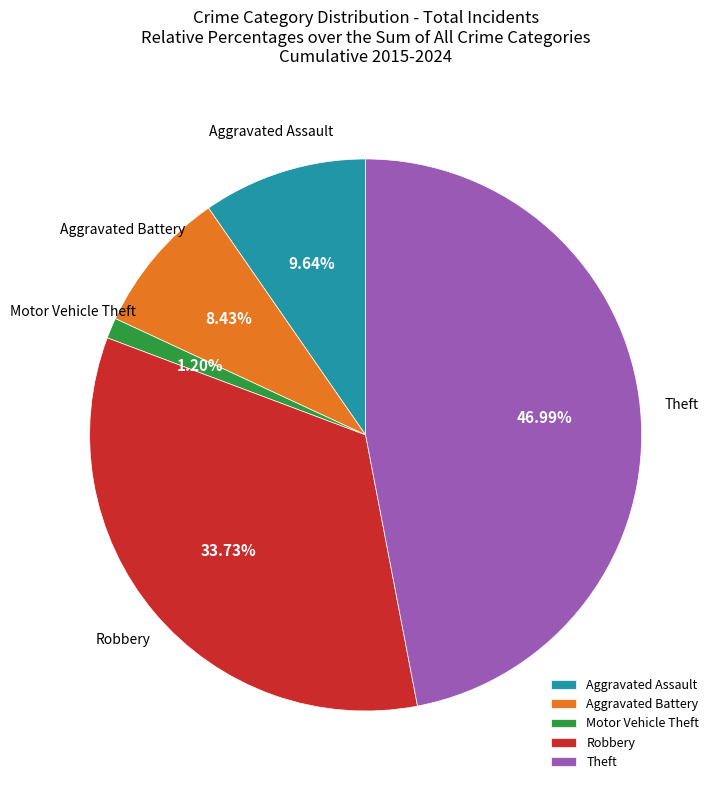

Which slice is the smallest?

Motor Vehicle Theft